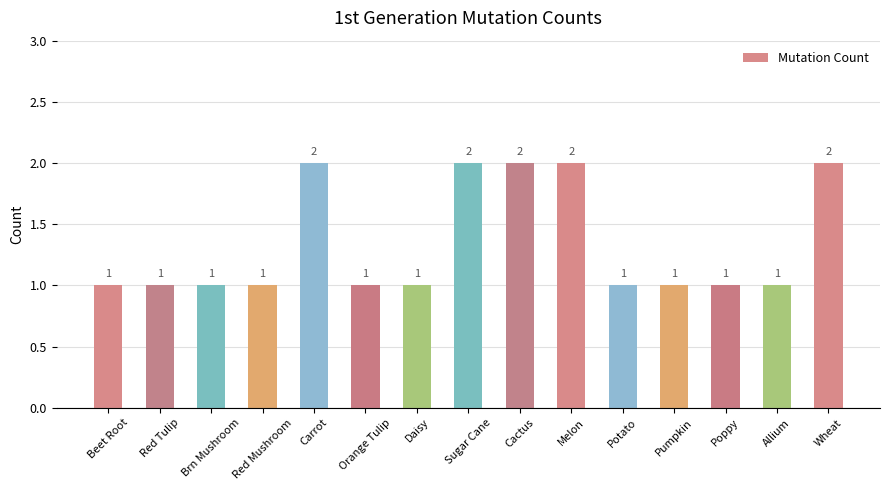

What is the smallest value displayed?

1